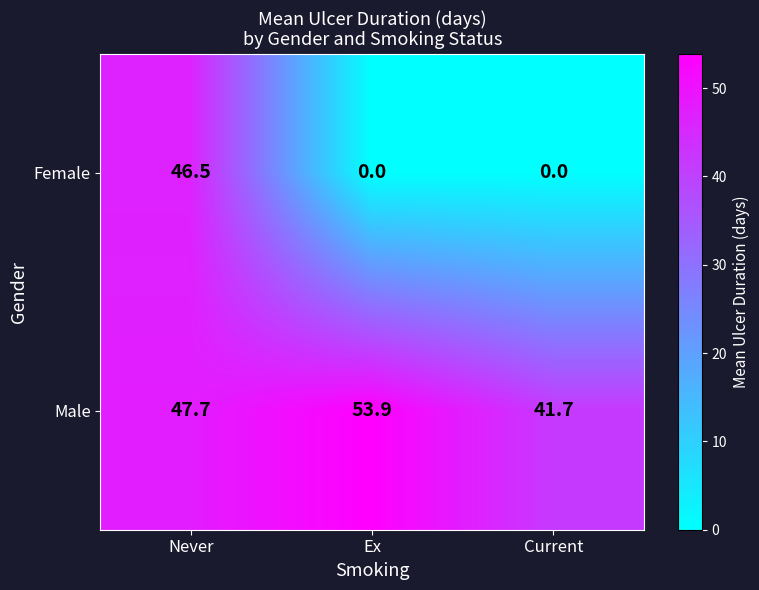

List the labels in order of Male value, largest first.

Ex, Never, Current